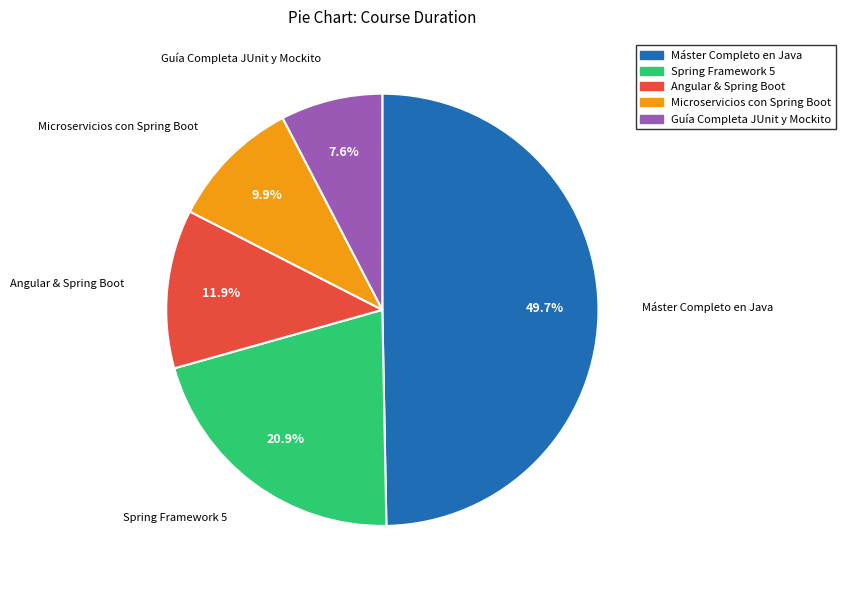

Count the number of slices in the pie.

5